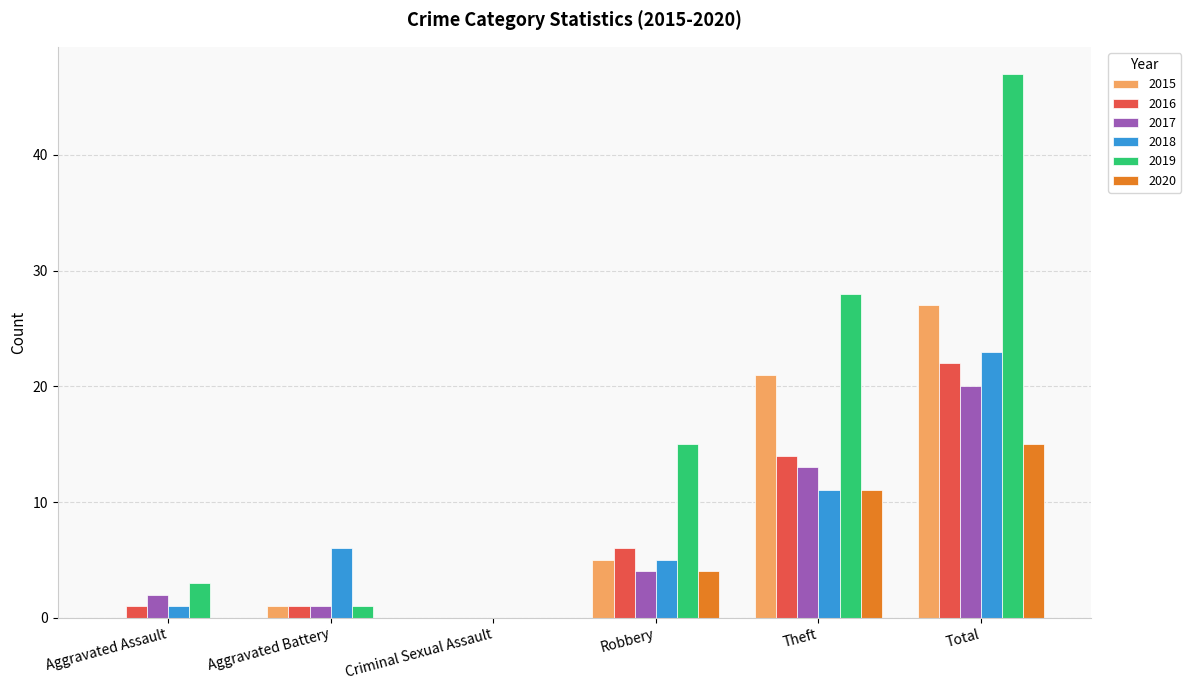

The 2017 series shows -8 at Criminal Sexual Assault. True or false?

False